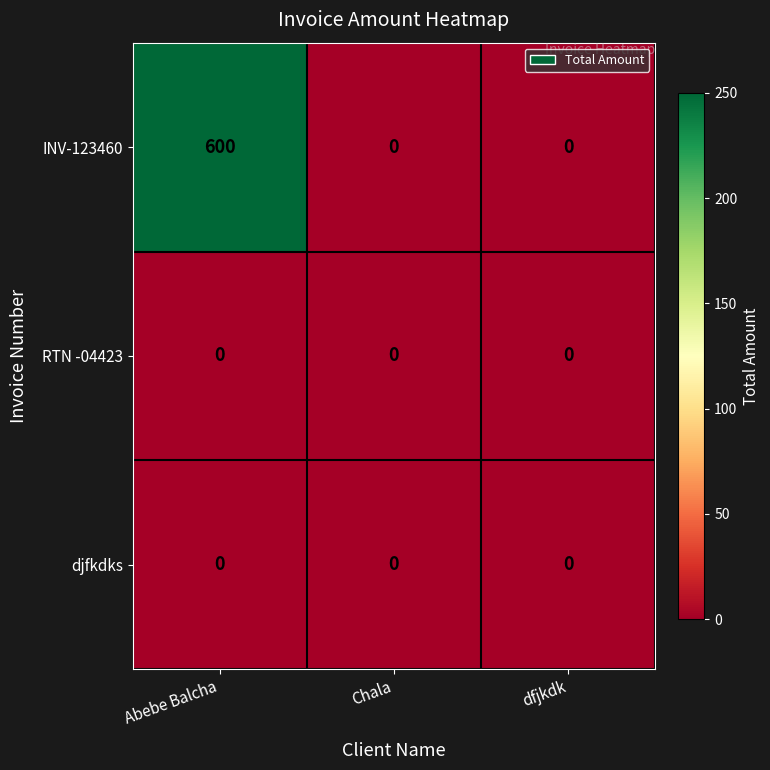

What is the sum of all INV-123460 values?

600